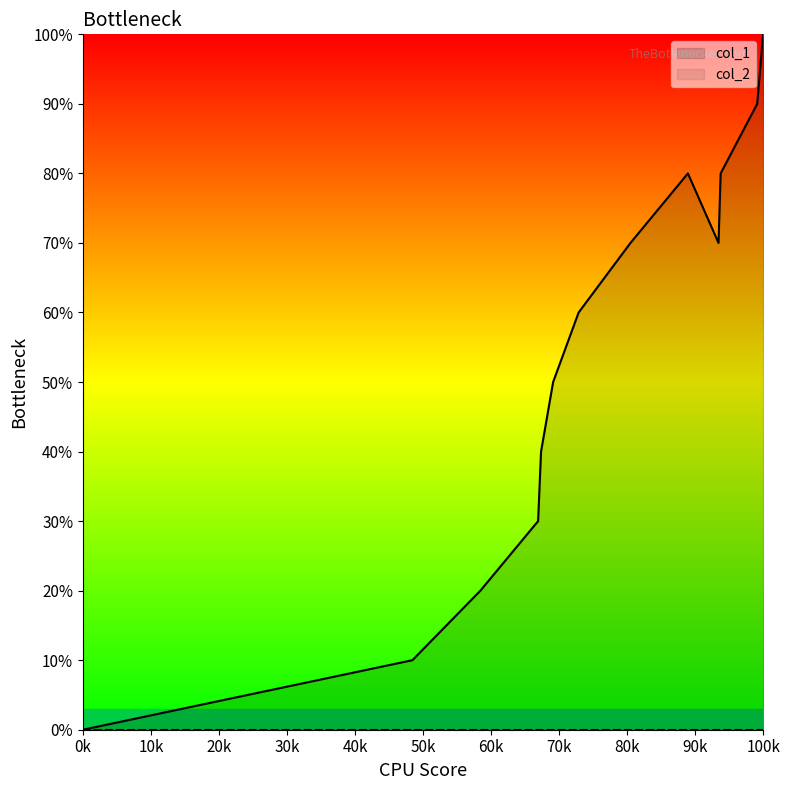

Which series has the largest range (max minus min)?

col_1